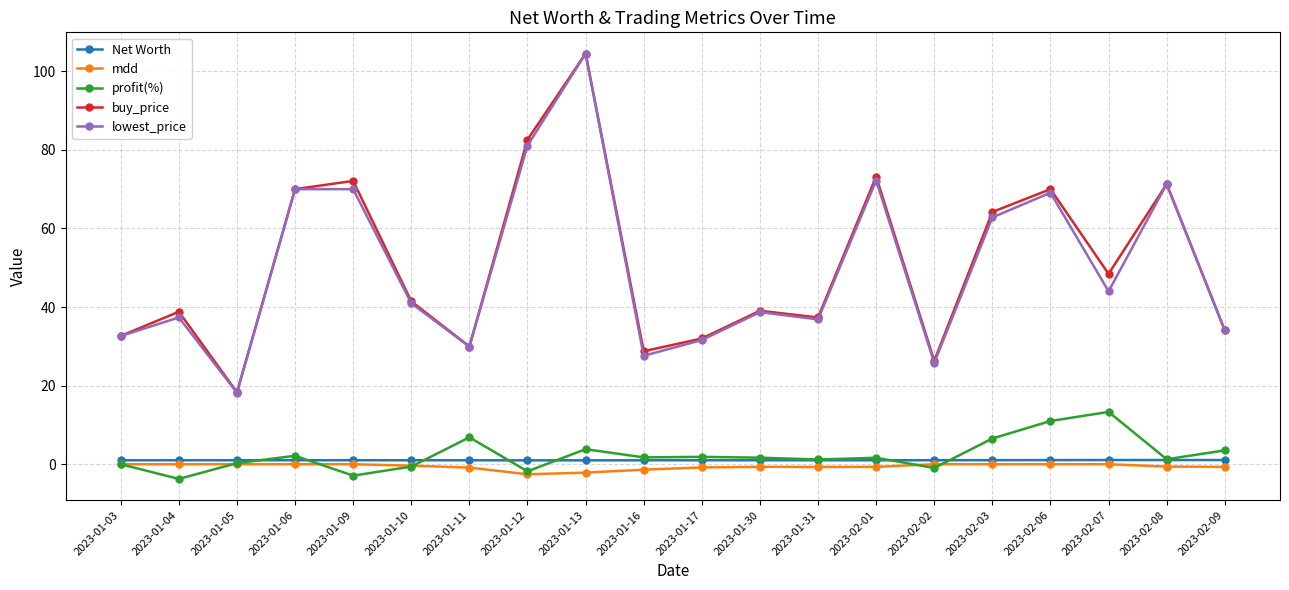

What is the spread (max minus min) of values at 2023-02-09?

34.7